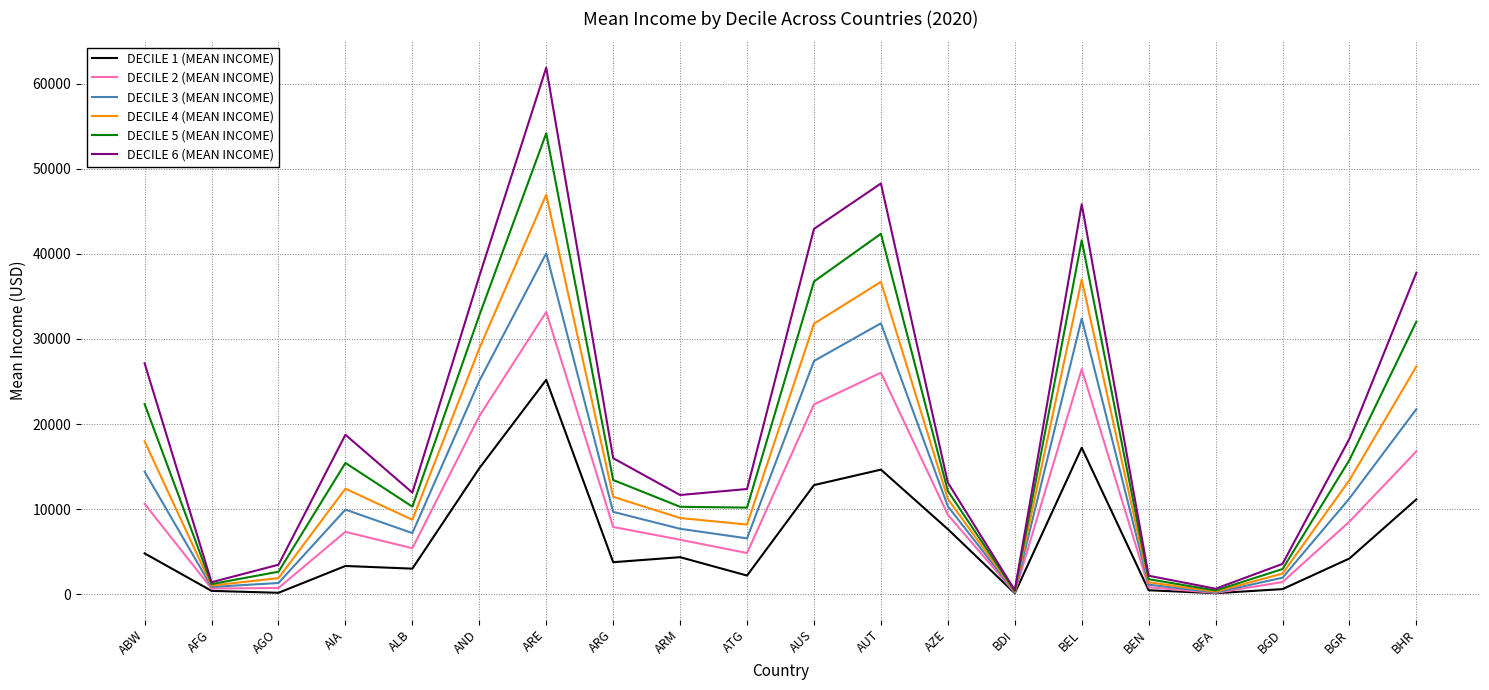

Which series has the largest range (max minus min)?

DECILE 6 (MEAN INCOME)